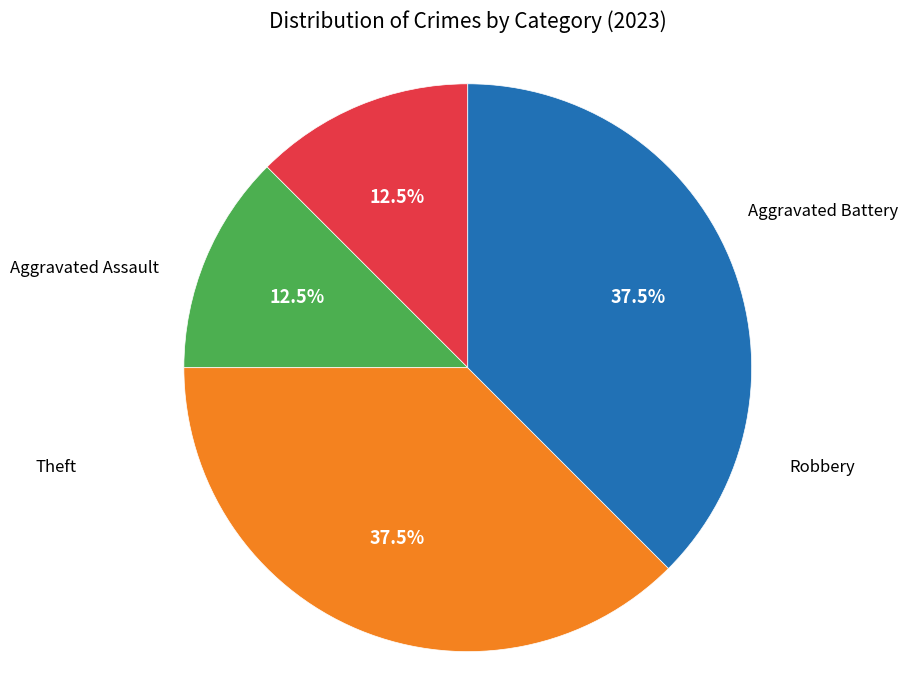

Is there any slice that represents more than half of the pie?

No